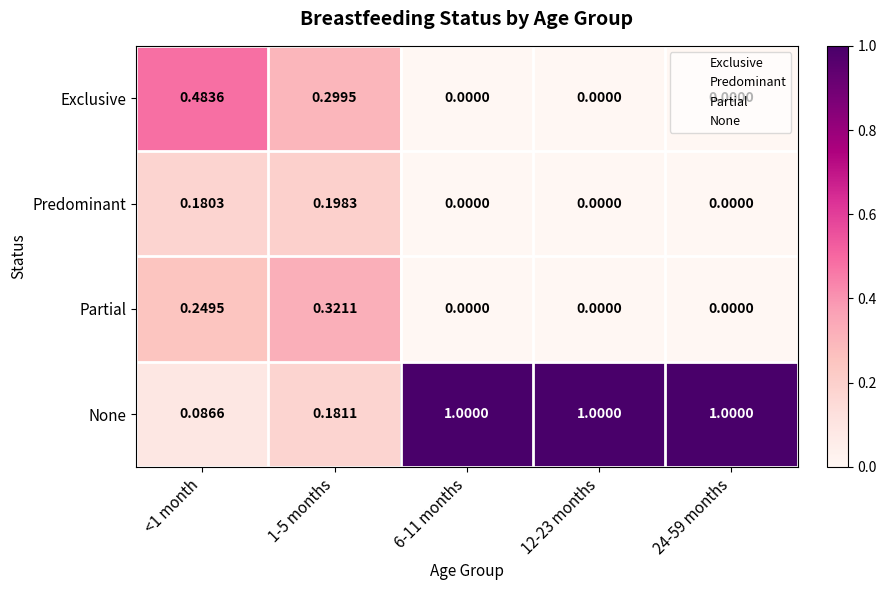

List the series in order of their peak value, lowest first.

Predominant, Partial, Exclusive, None